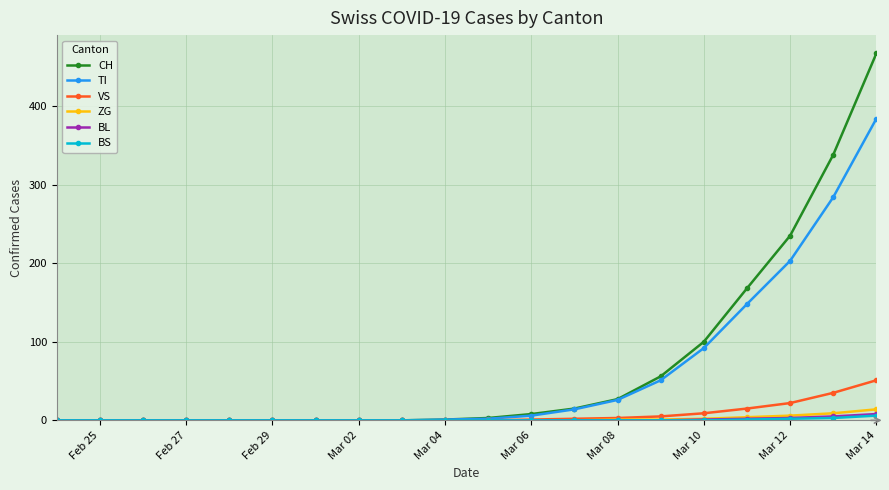

Which series has the largest range (max minus min)?

CH